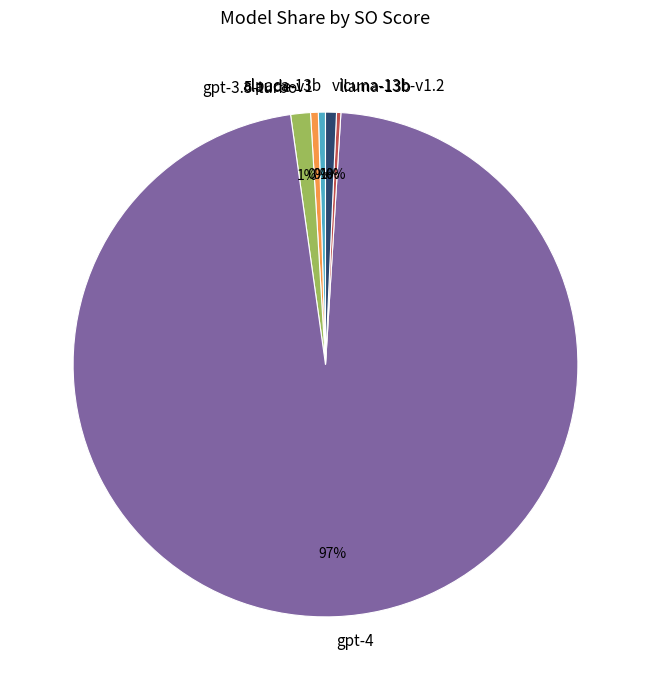

Does alpaca-13b account for over 50% of the chart?

No